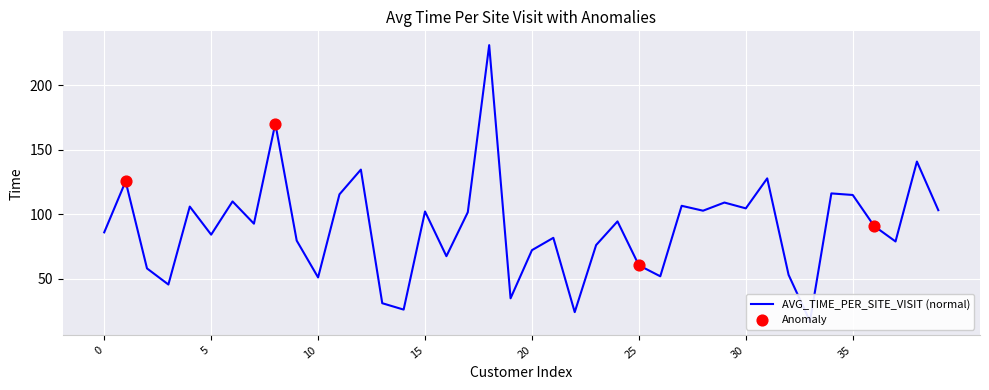

Between 34 and 35, which is larger?

34